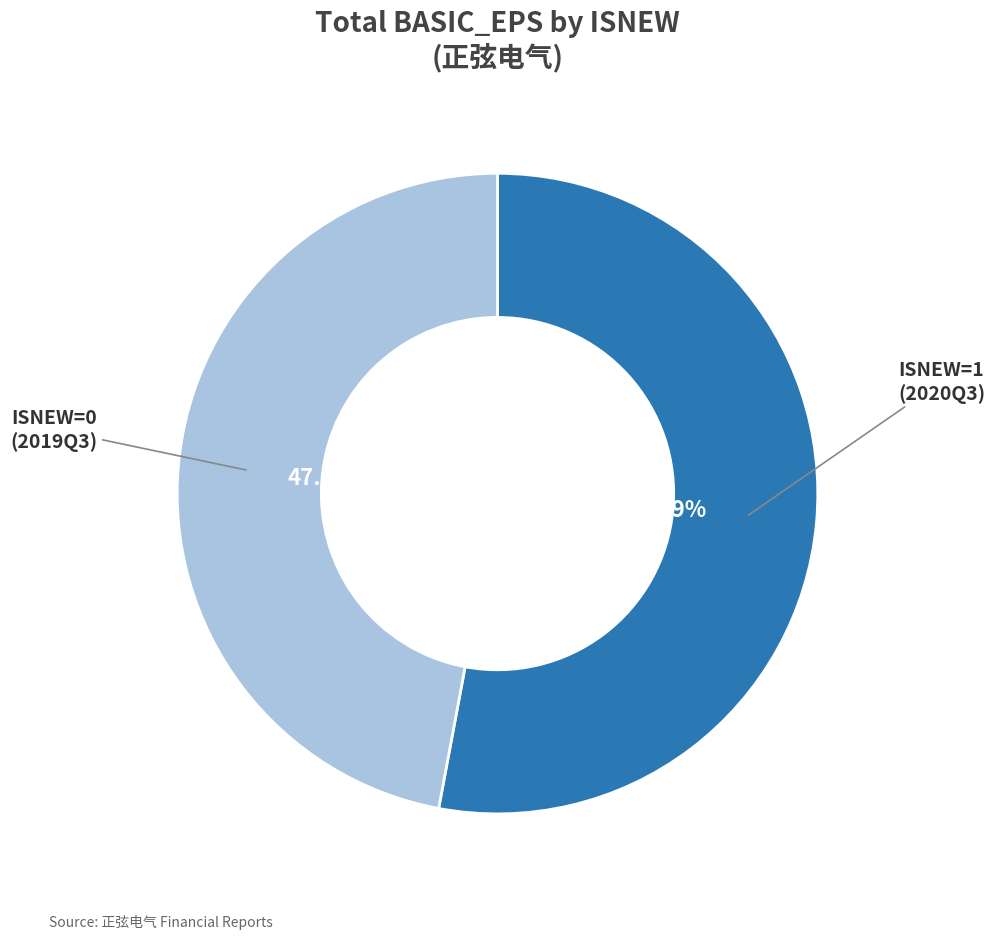

Does any single category account for the majority?

Yes